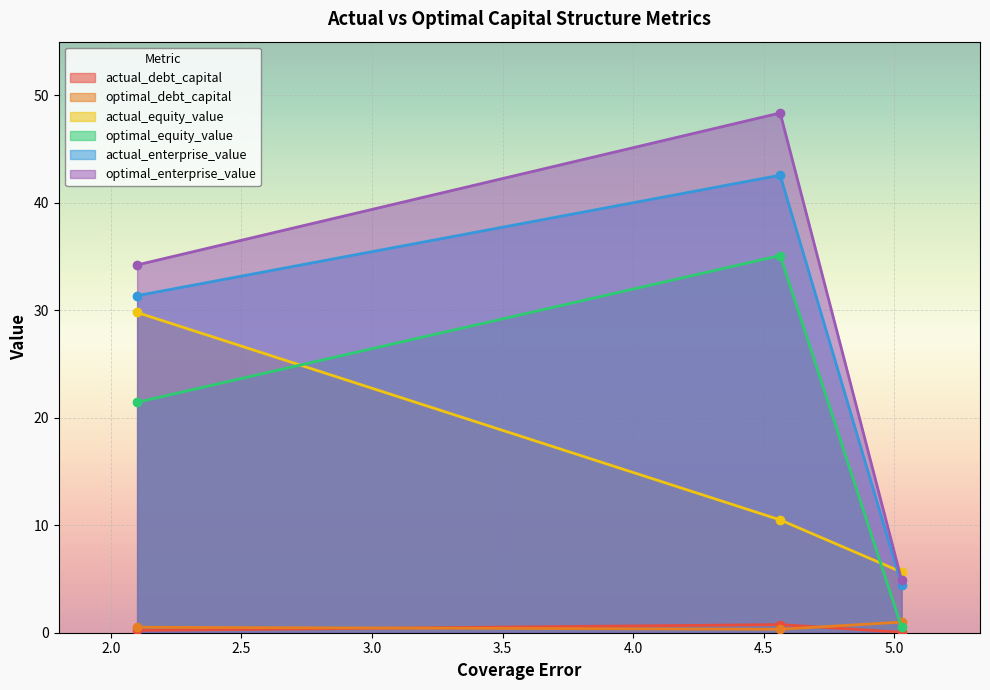

Is the value of optimal_enterprise_value at Hai Phong (DHP) greater than the value of actual_equity_value at Everpia (EVE)?

No